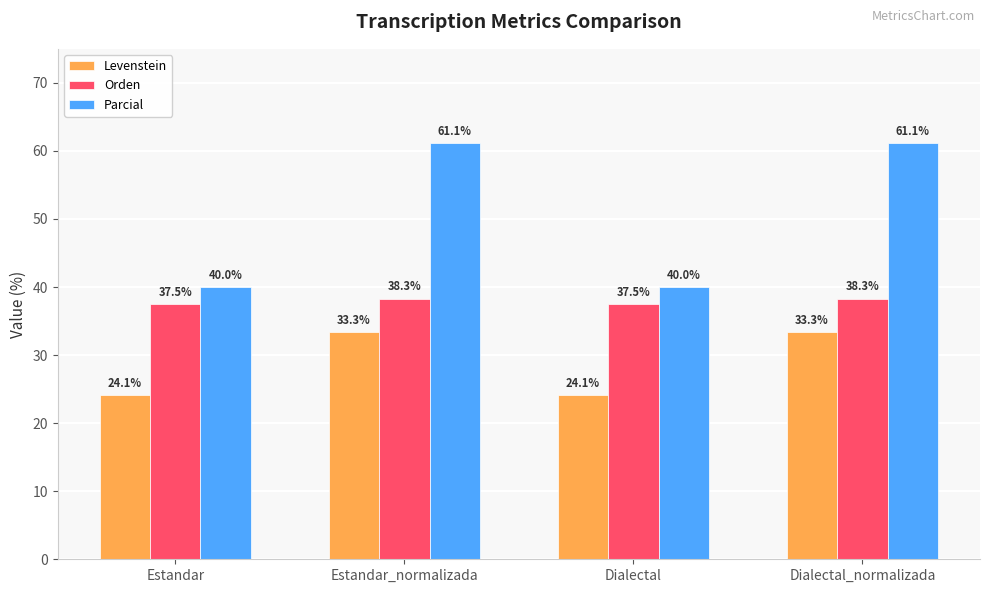

What is the smallest value displayed?

24.1